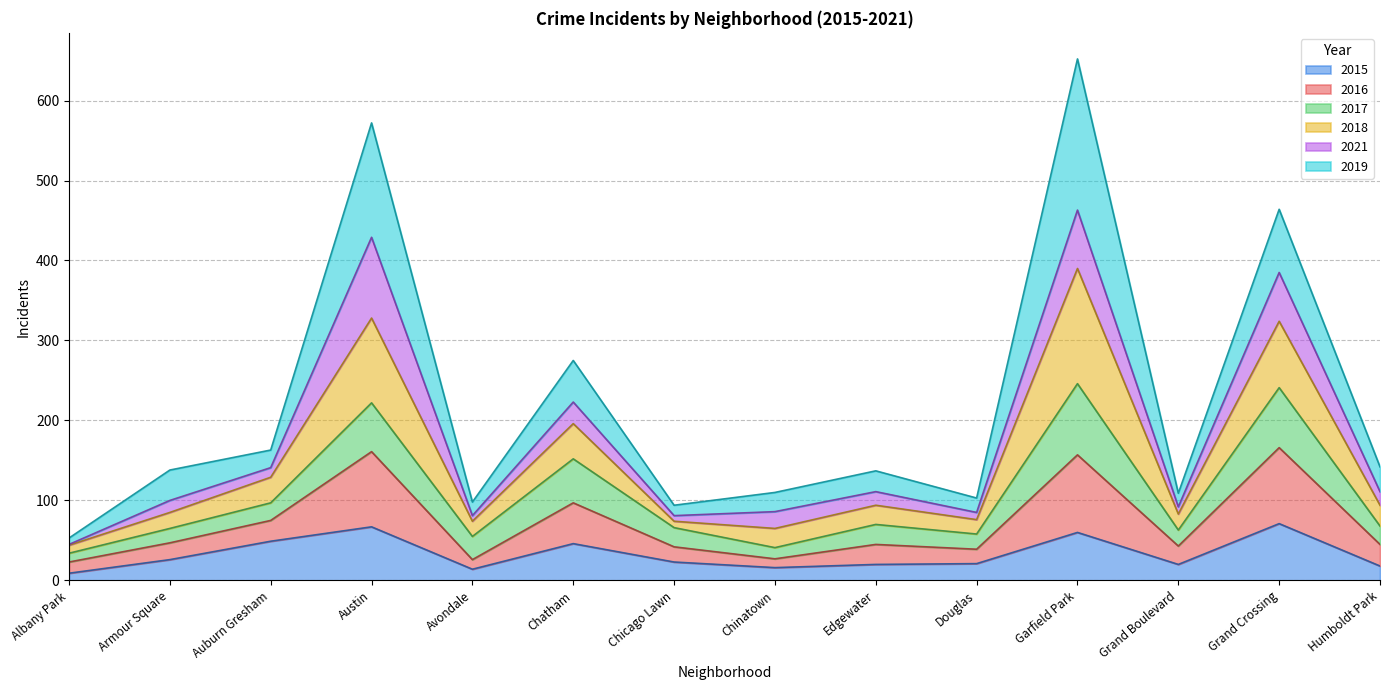

The 2015 series shows 20 at Edgewater. True or false?

True